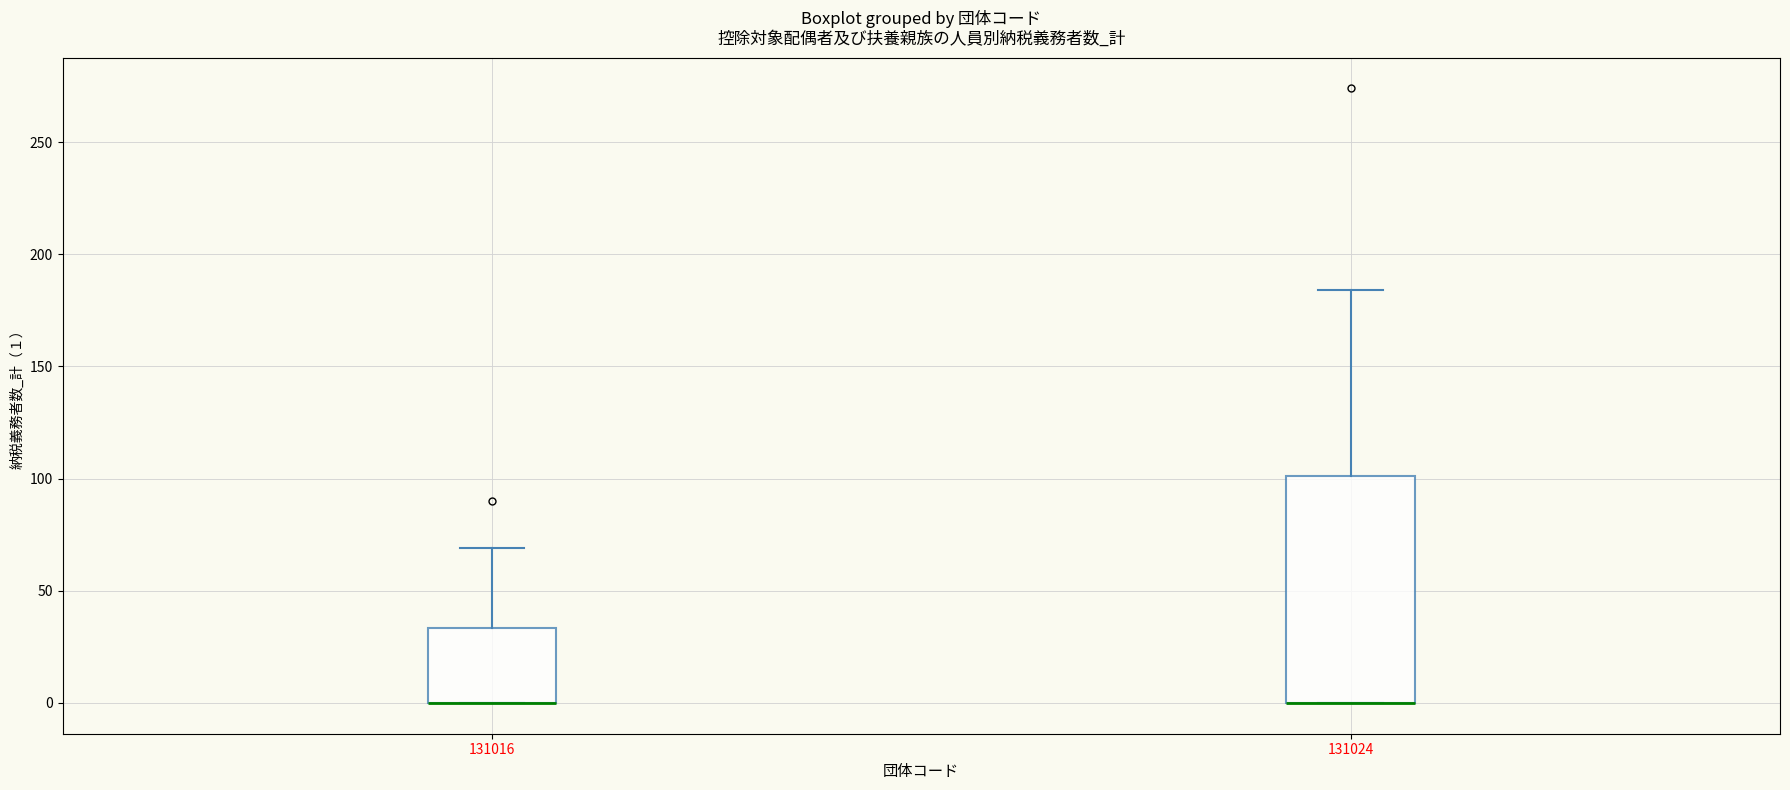

Reading left to right, read every box against the y-axis: the position of its median line, the range the box covers, and the ends of its whiskers. The values are not printed on the chart, so give them approximately, as read against the axis.

131016: median 0 (drawn on the box's lower edge), box 0 to 35, whiskers 0 to 70
131024: median 0 (drawn on the box's lower edge), box 0 to 100, whiskers 0 to 185